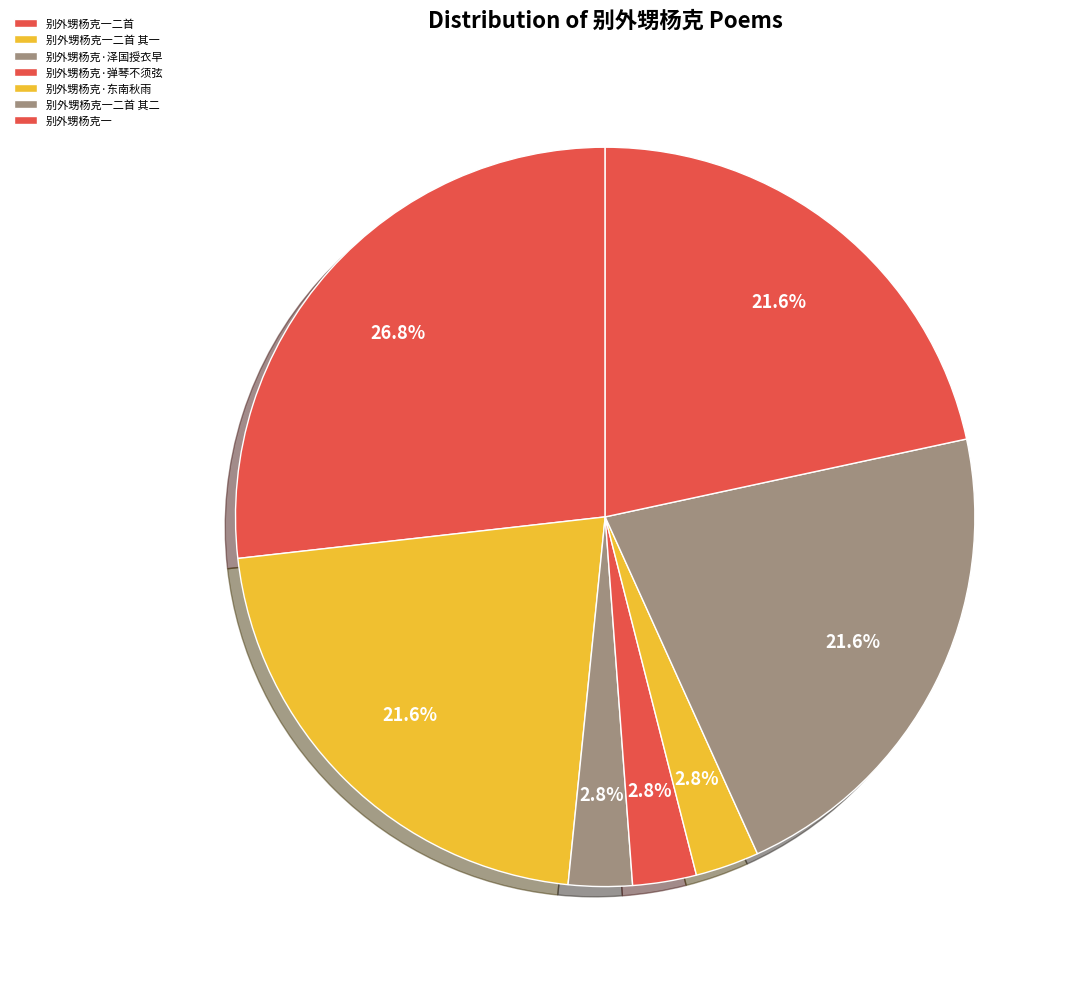

To the nearest percent, what is the difference between the 别外甥杨克一二首 and 别外甥杨克·弹琴不须弦 slice percentages?

24%